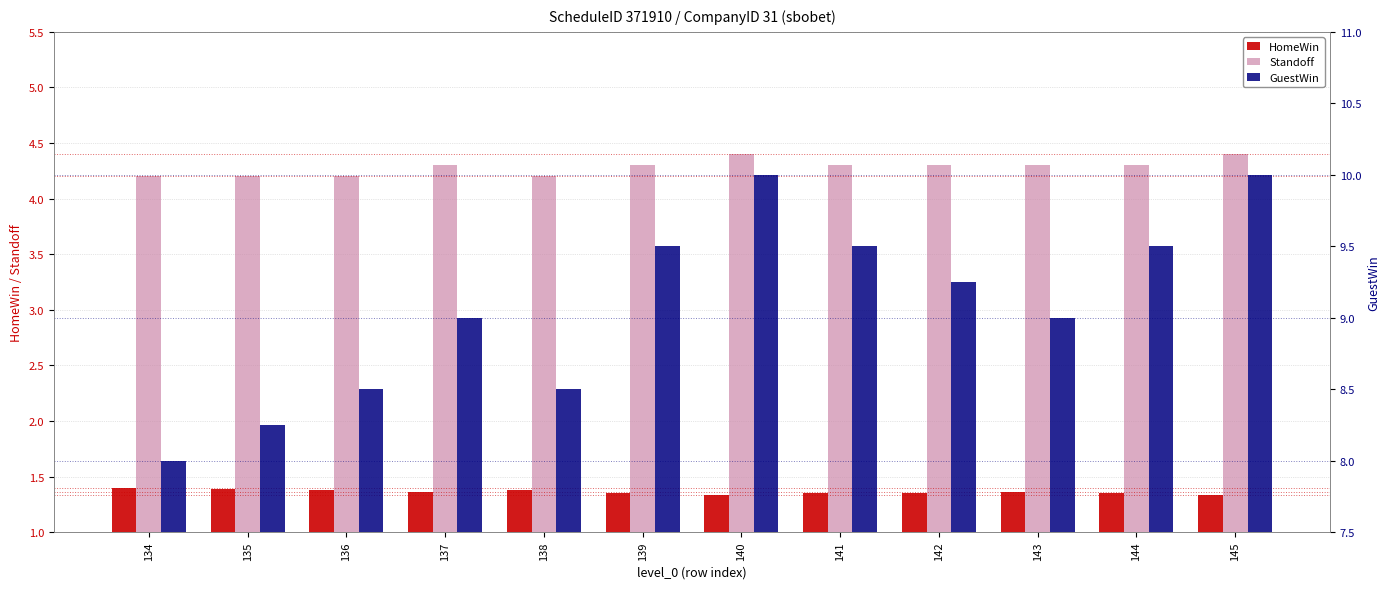

Which series has the largest total across all categories?

GuestWin